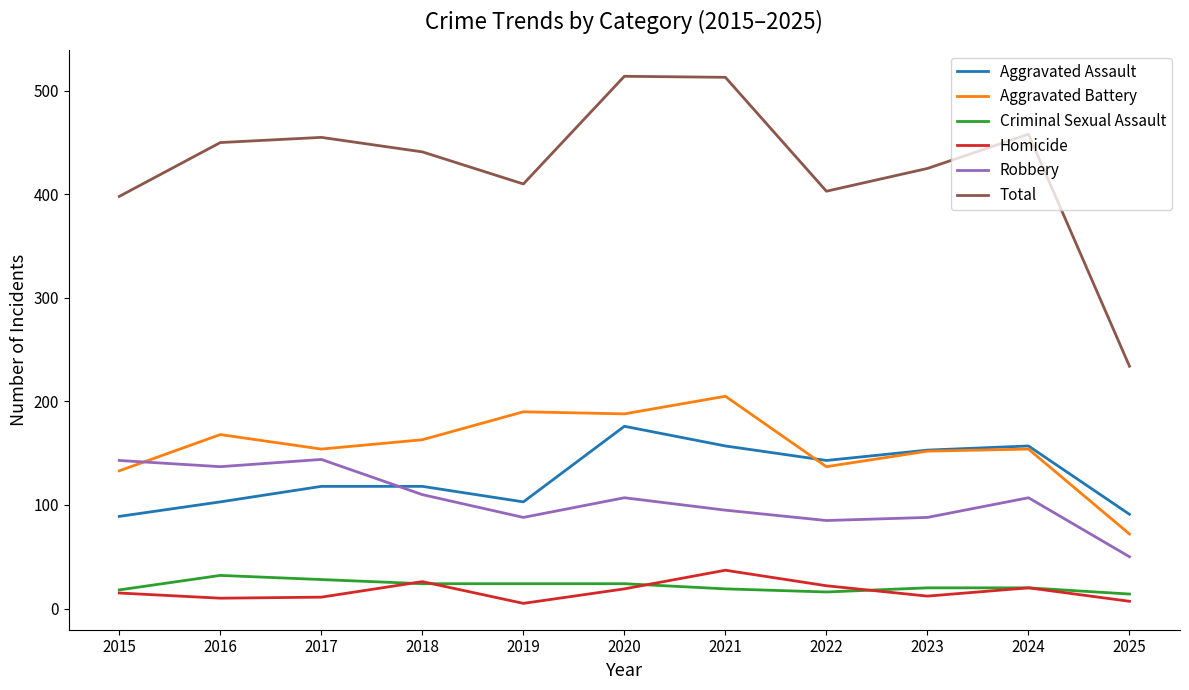

What is the spread (max minus min) of values at 2017?

444